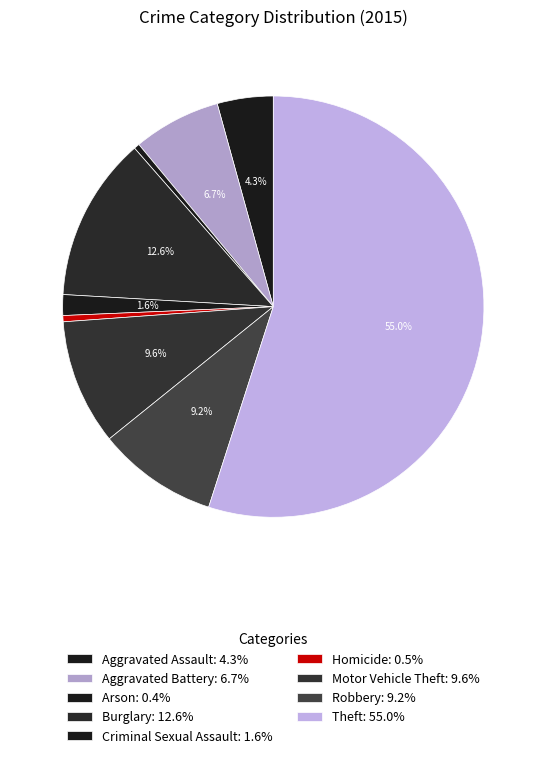

To the nearest percent, what is the combined percentage of Burglary and Aggravated Battery?

19%